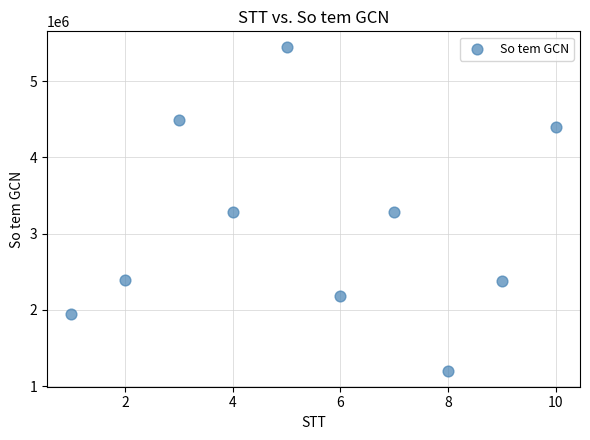

What is the average Y value?

3098706